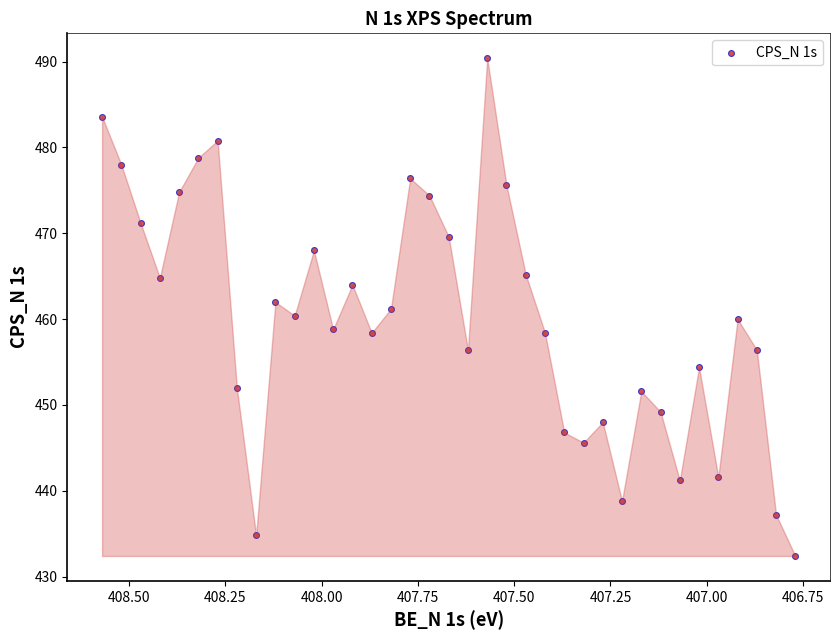

What is the range of X values (max minus min)?

1.8